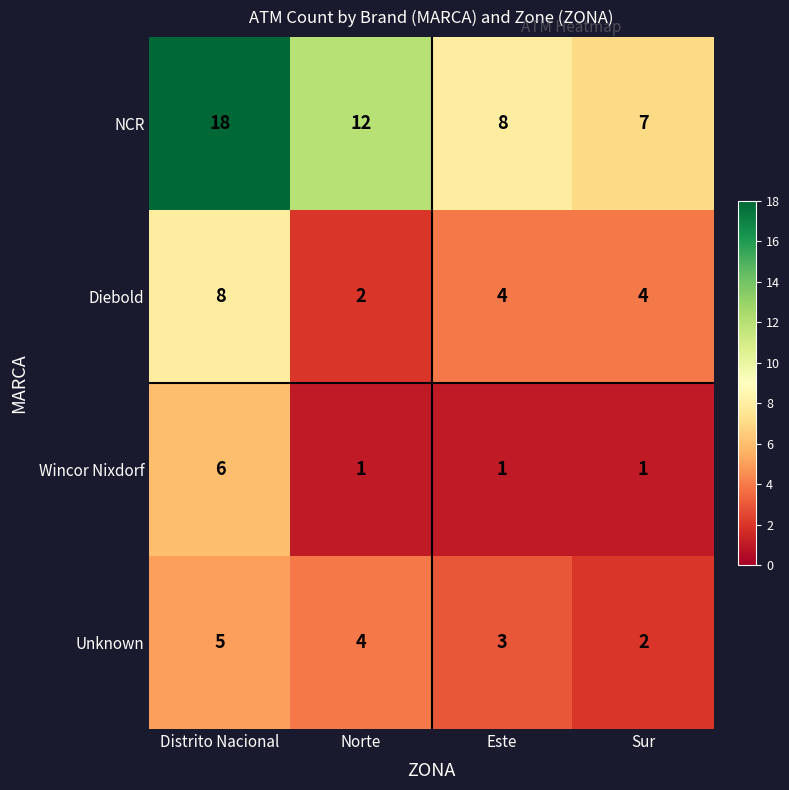

True or false: NCR has a value of 3 at Este.

False